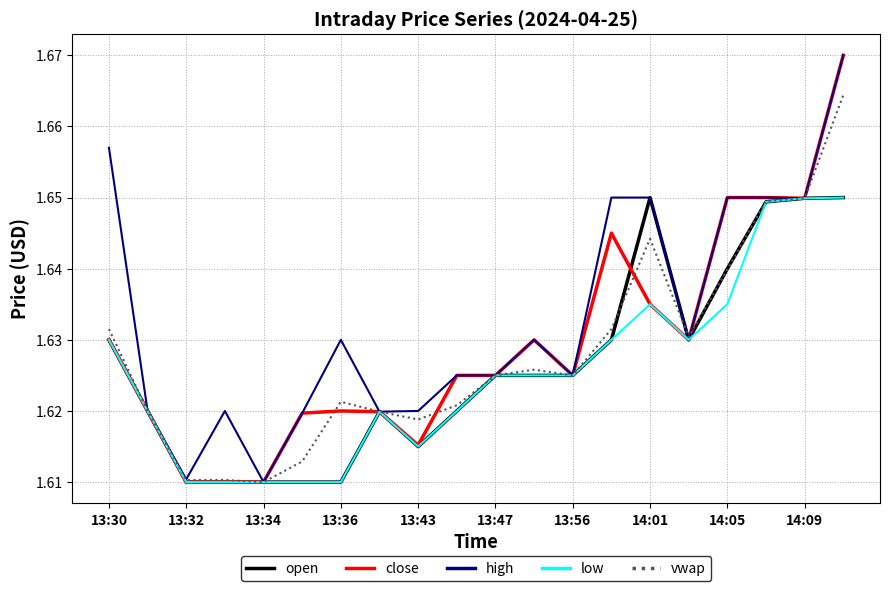

At which label does low reach its minimum?

13:32